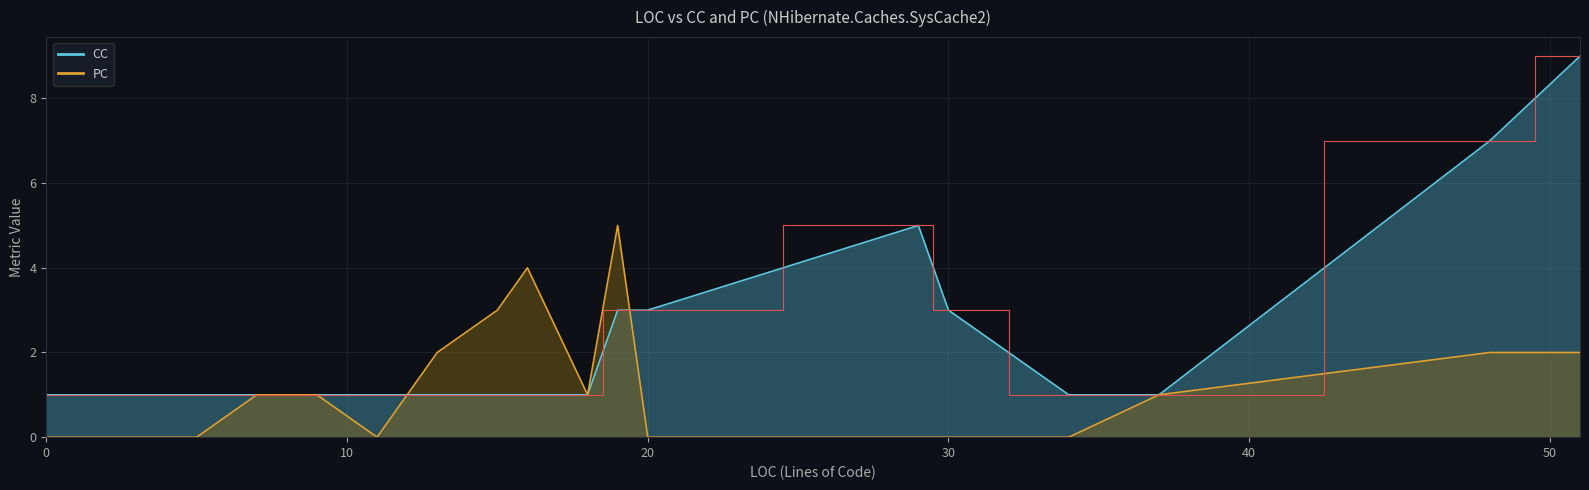

What is the value of the CC point at the 1st from the left?

1